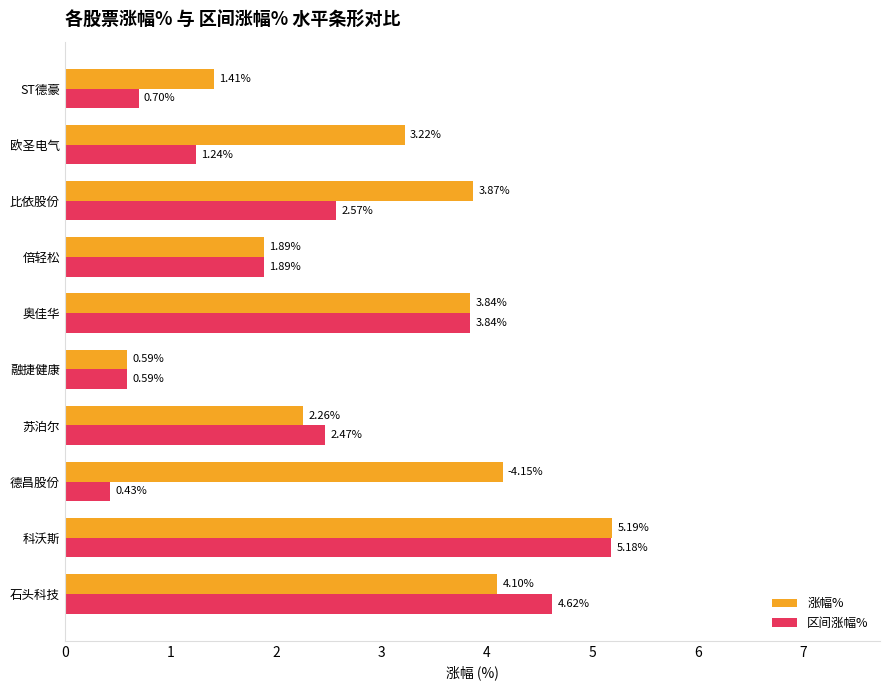

What are all the series names shown in the legend?

涨幅%, 区间涨幅%